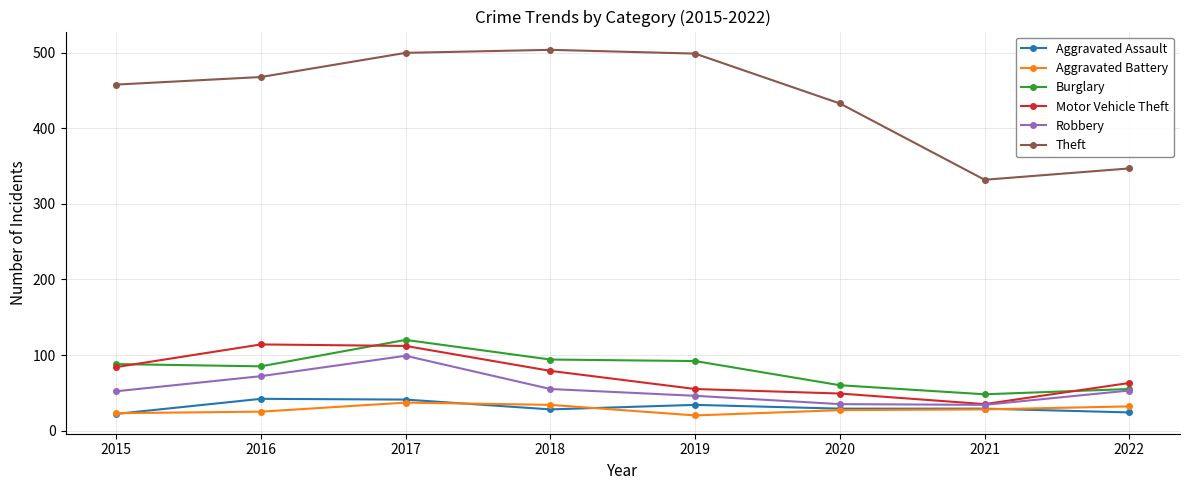

What is the smallest value displayed?

20